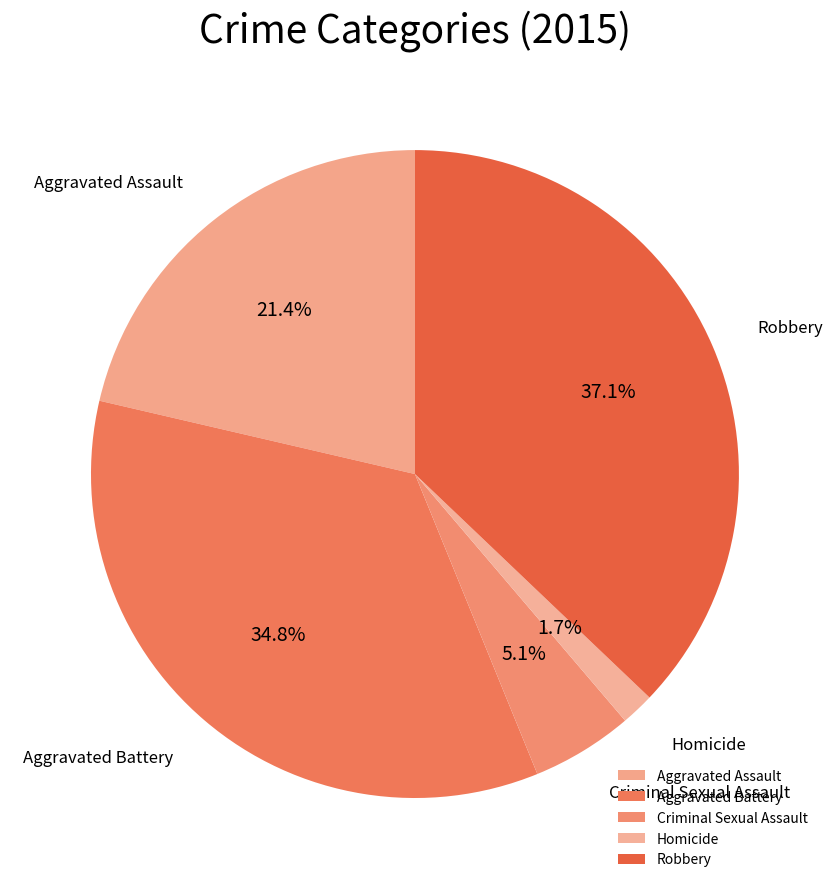

To the nearest percent, what is the difference between the largest and smallest slice percentages?

35%